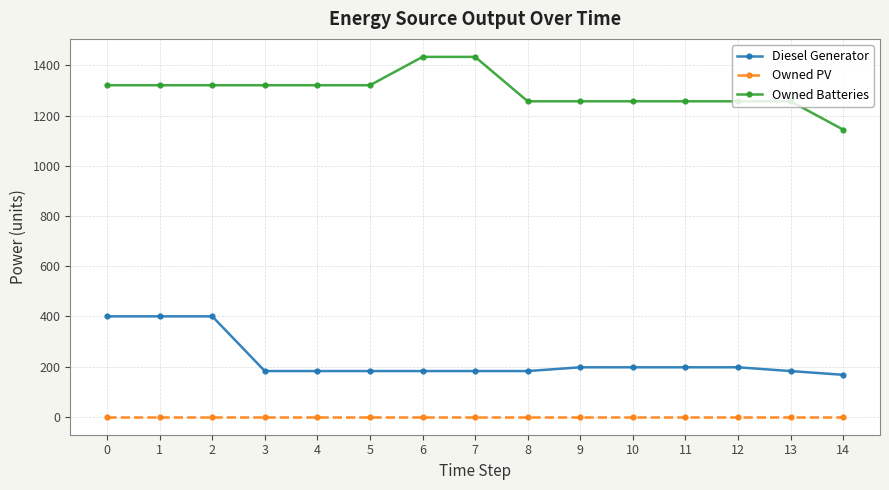

True or false: Diesel Generator and Owned PV intersect in this chart.

False